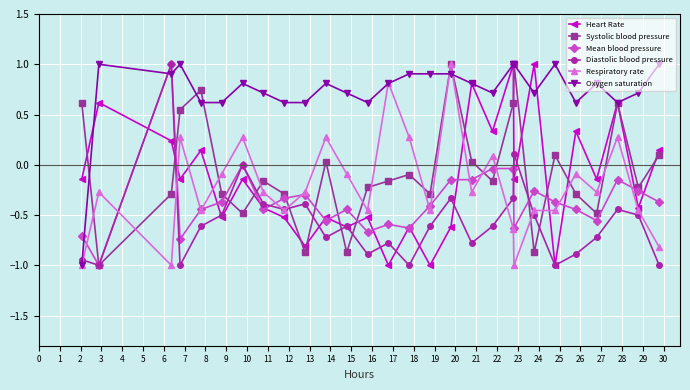

True or false: Diastolic blood pressure has more than 1 points higher than both neighbors.

True